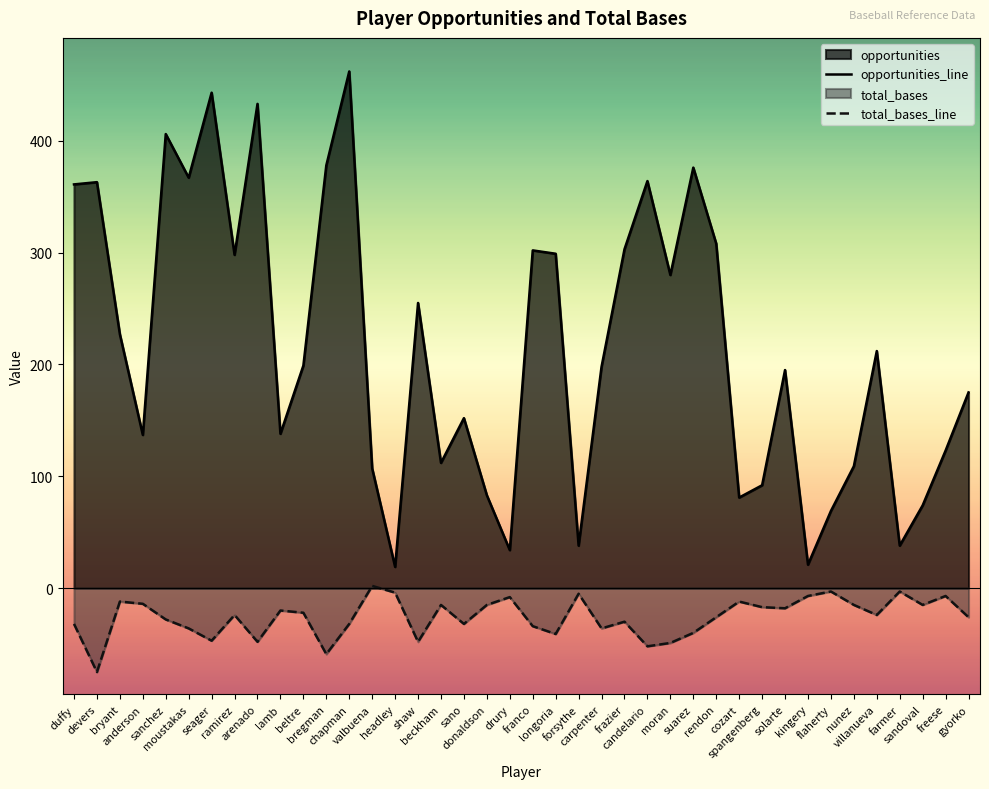

Does the chart display data point markers on the line(s)?

No